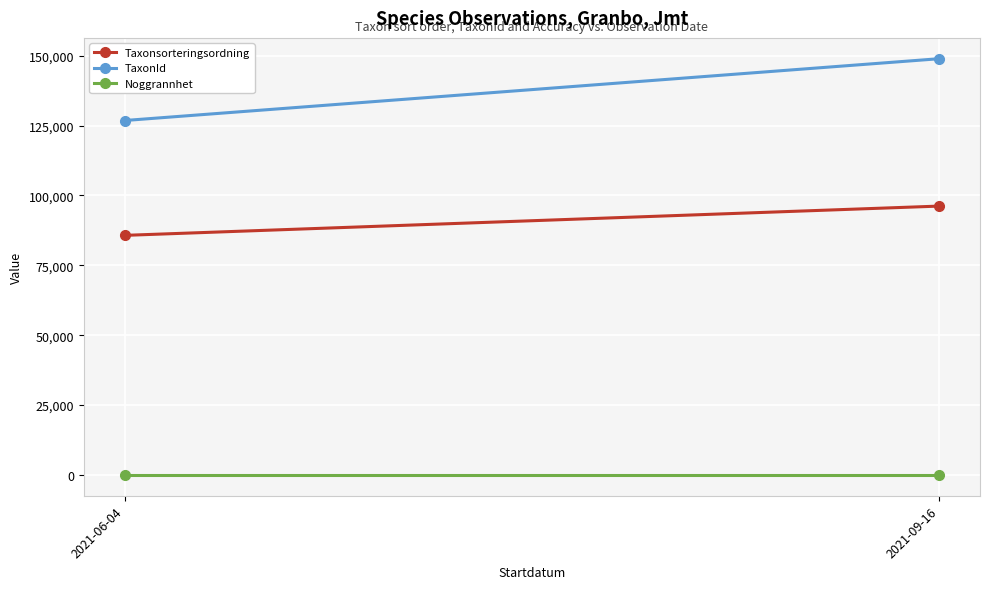

What is the highest value of the Taxonsorteringsordning series?

96204.3